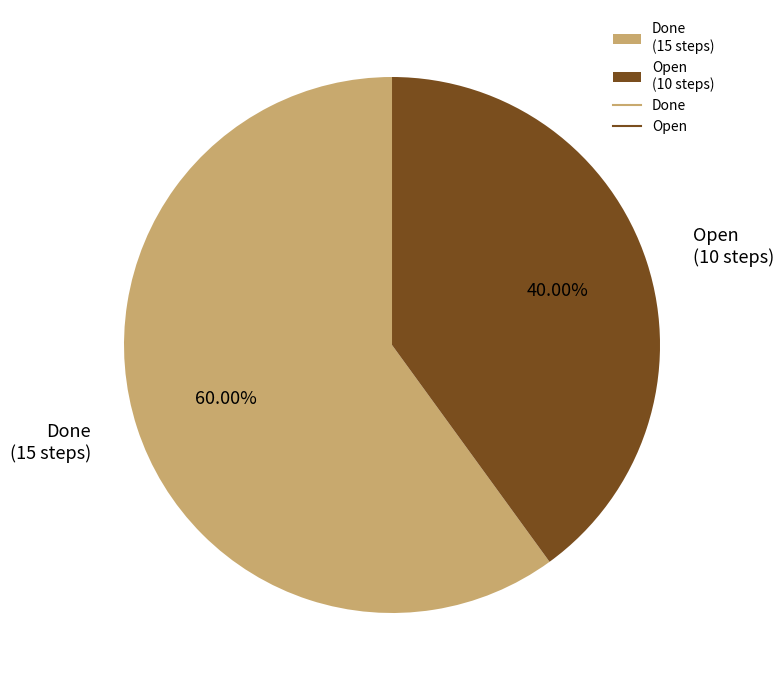

Approximately how many times larger is the value at Done compared to Open?

1.5